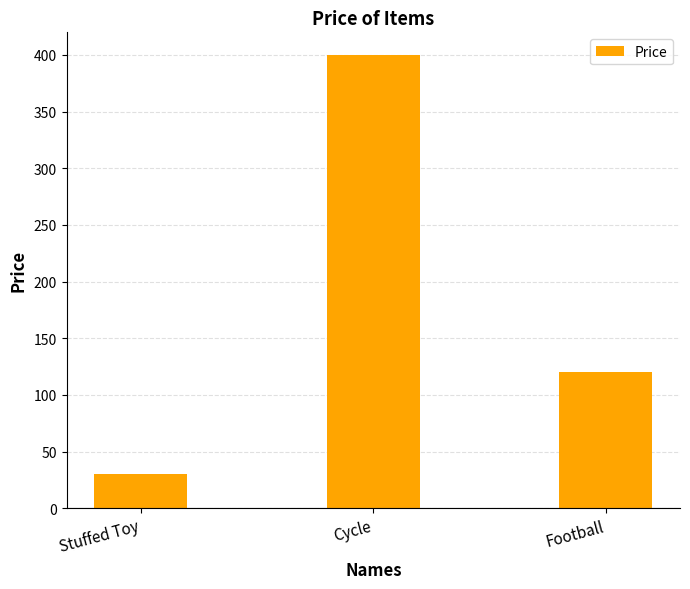

How many categories are shown in the chart?

3